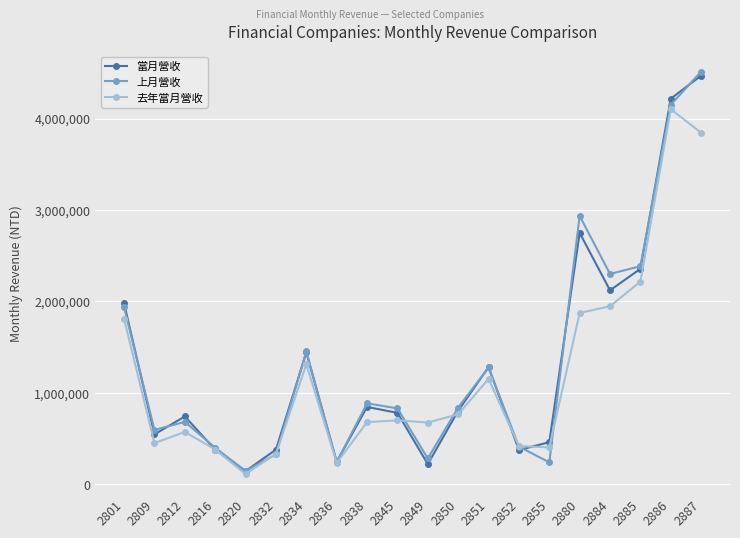

At how many categories does at least one series exceed 3696759?

2